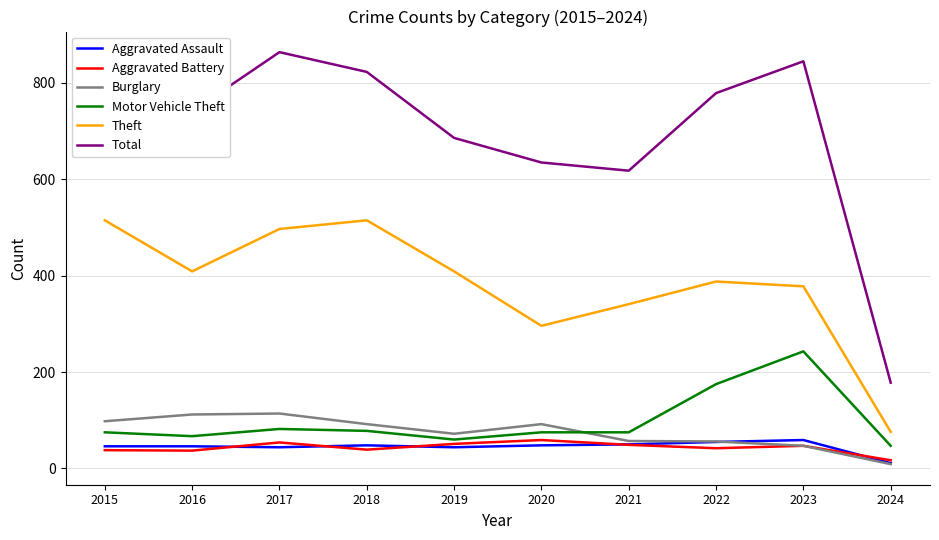

At which category does Aggravated Battery reach its first local peak?

2017